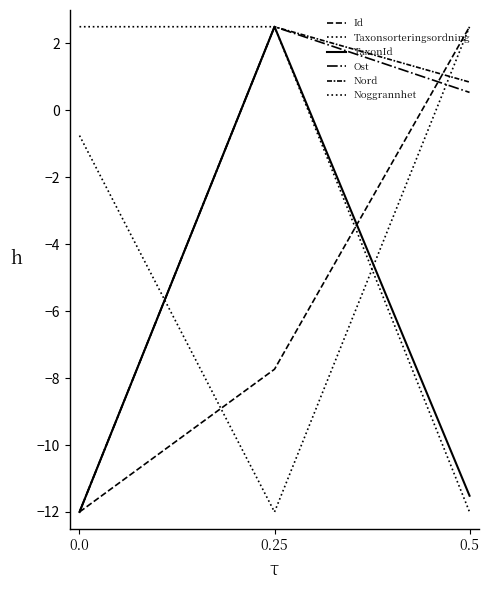

Which series has the largest total across all categories?

Noggrannhet